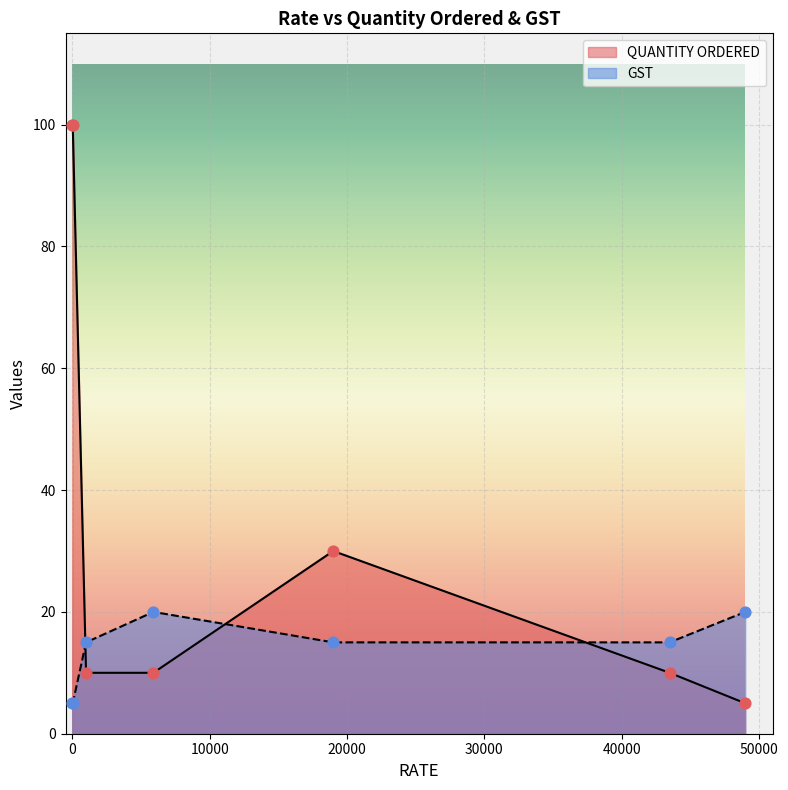

Which series contains the highest Y value?

QUANTITY ORDERED